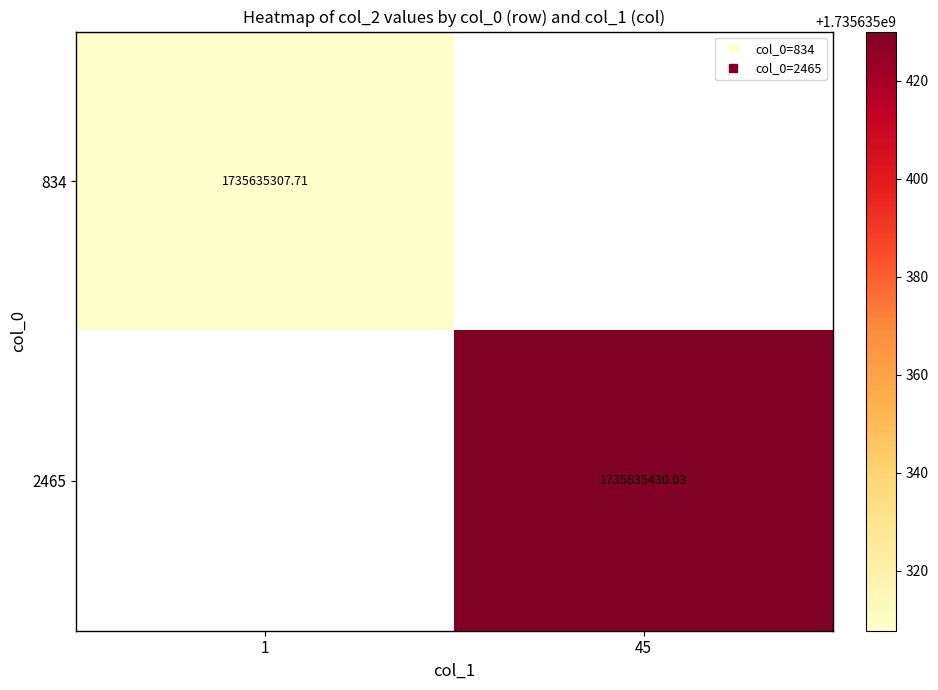

How many series are shown in this chart?

2